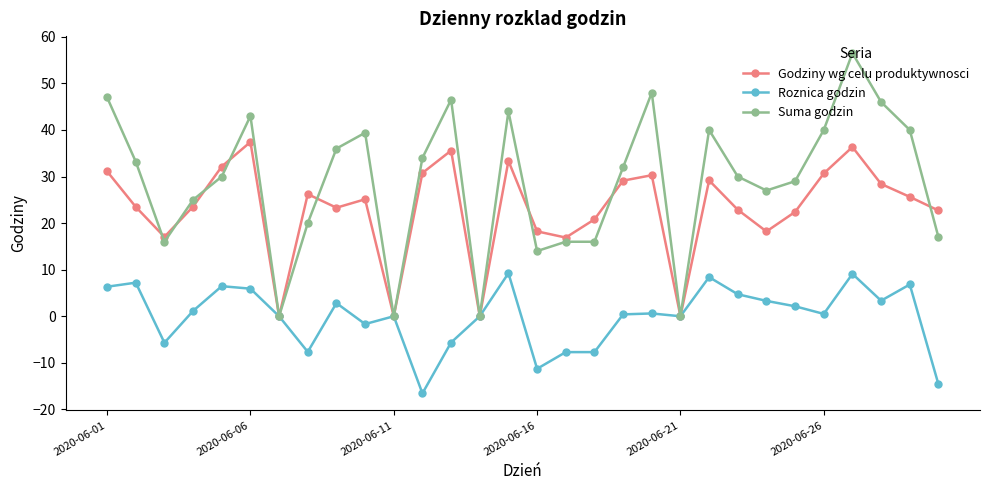

Which series has the widest spread of values?

Suma godzin